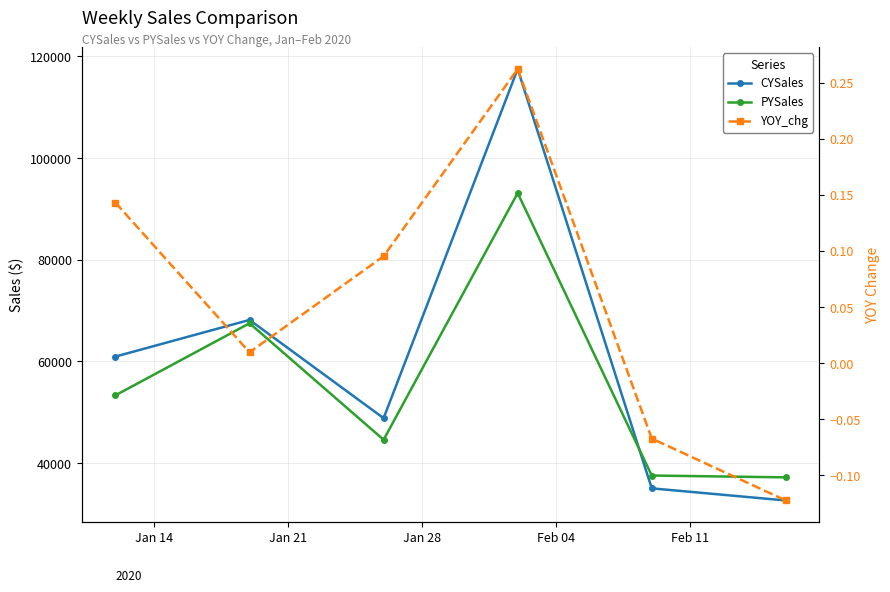

List the series in order of their peak value, highest first.

CYSales, PYSales, YOY_chg